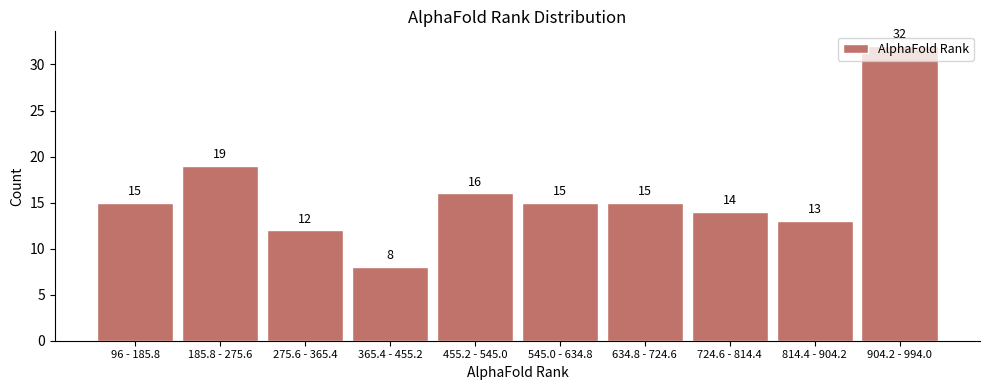

What is the difference between the maximum and minimum values?

24